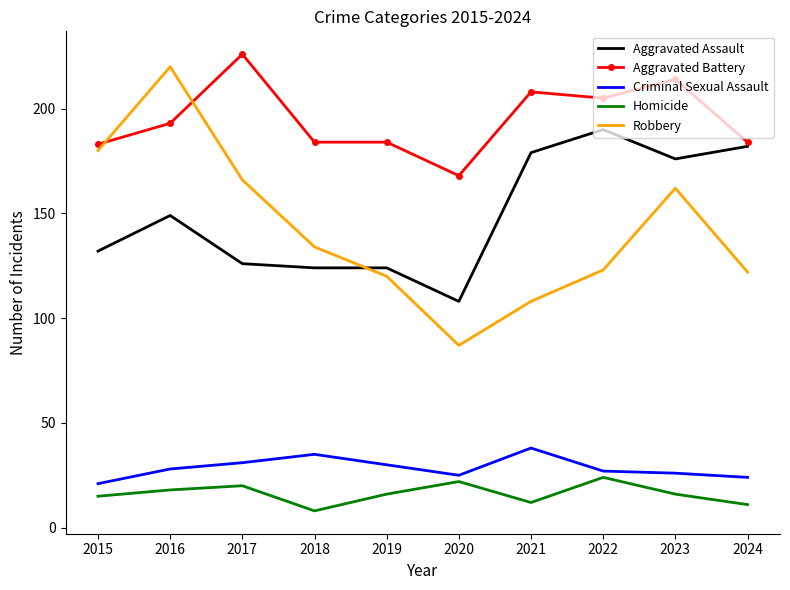

What is the highest value of the Aggravated Assault series?

190